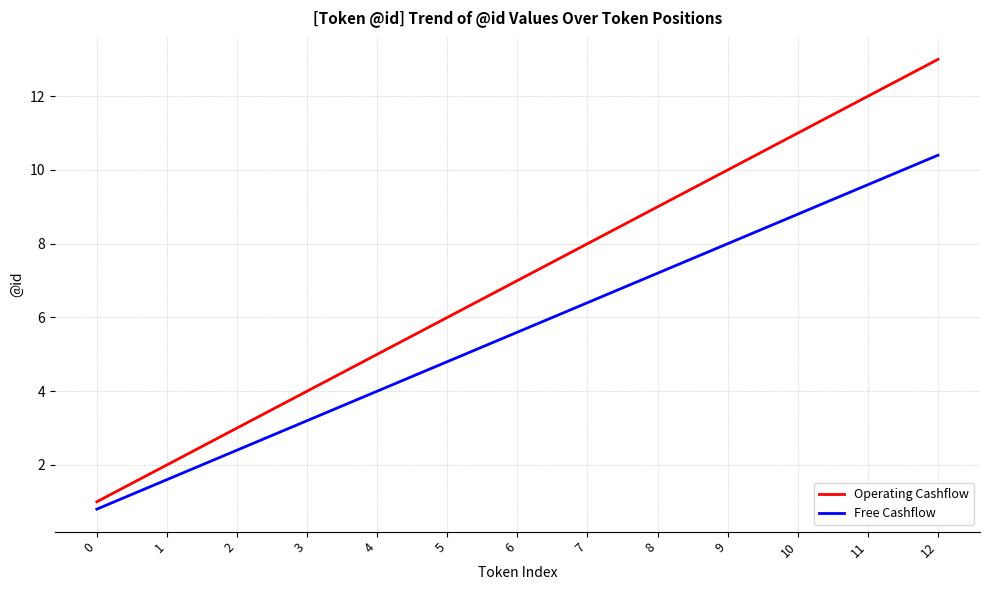

True or false: Operating Cashflow and Free Cashflow intersect in this chart.

False